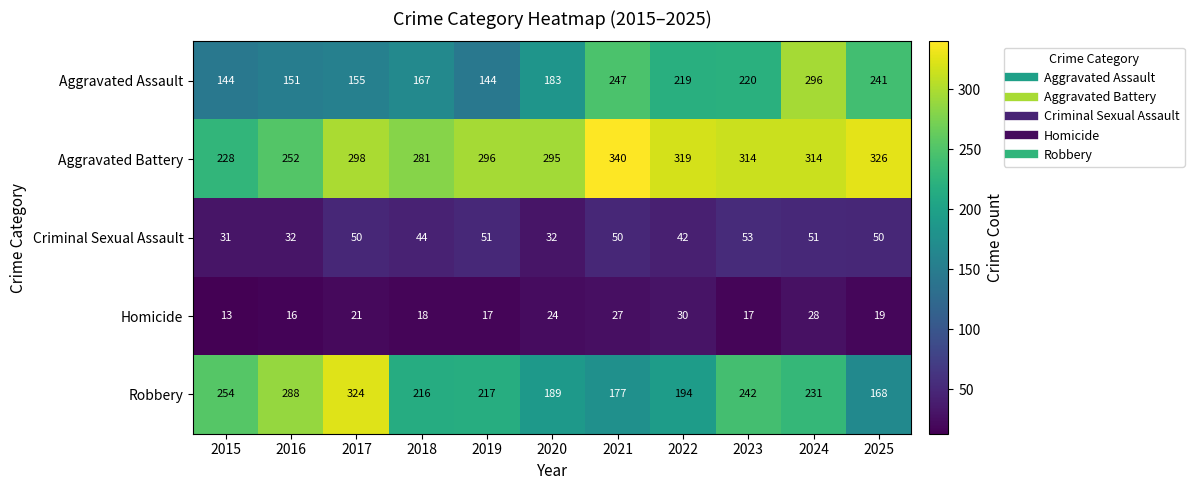

Which series has the largest range (max minus min)?

Robbery